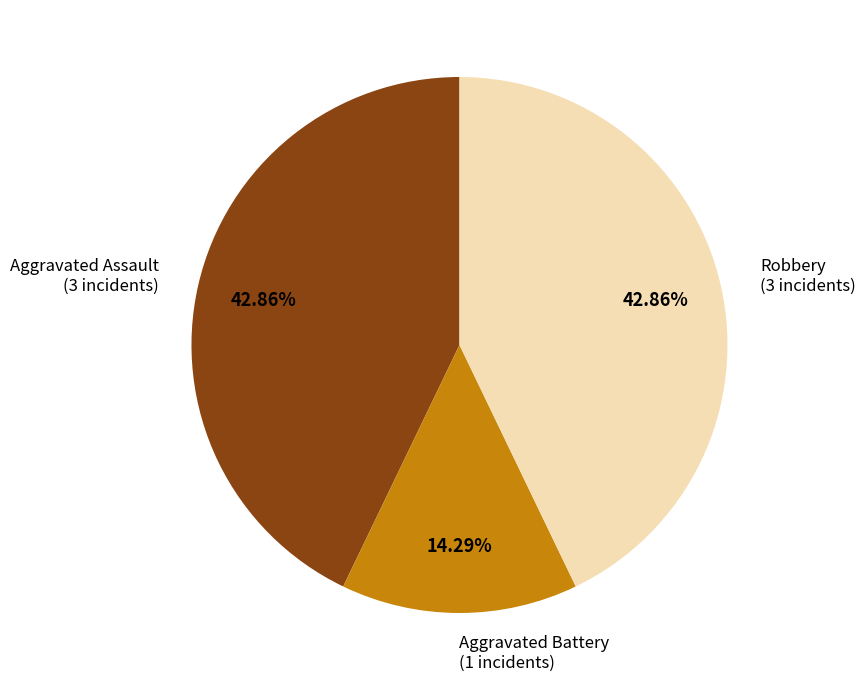

Is there a majority slice in this chart?

No